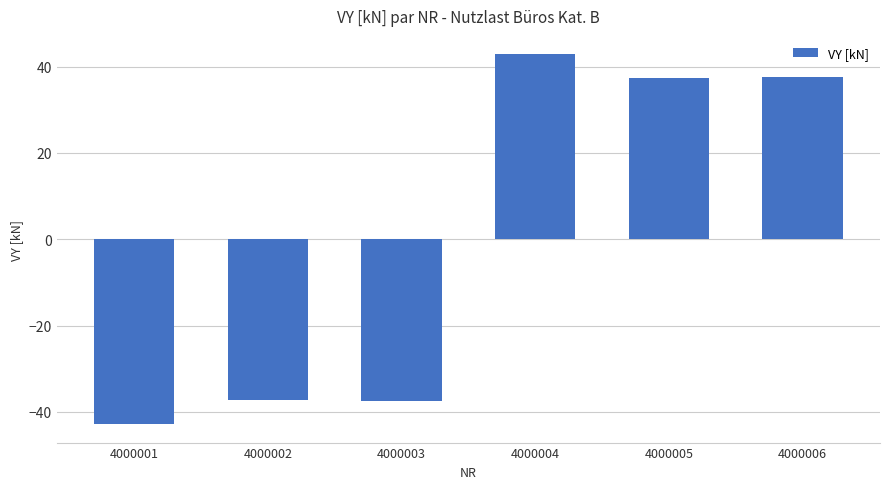

What is the value of the 2nd bar from the left?

-37.4